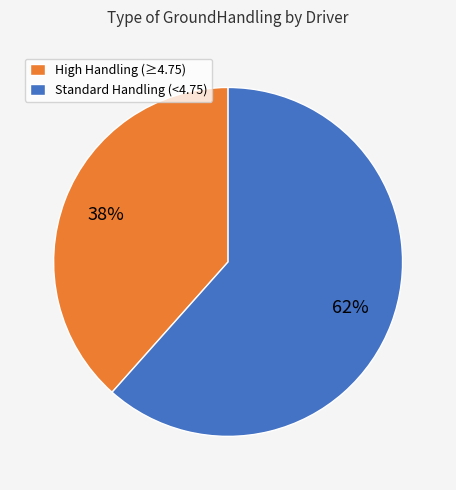

Which slice represents more than half of the pie?

Standard Handling (<4.75)